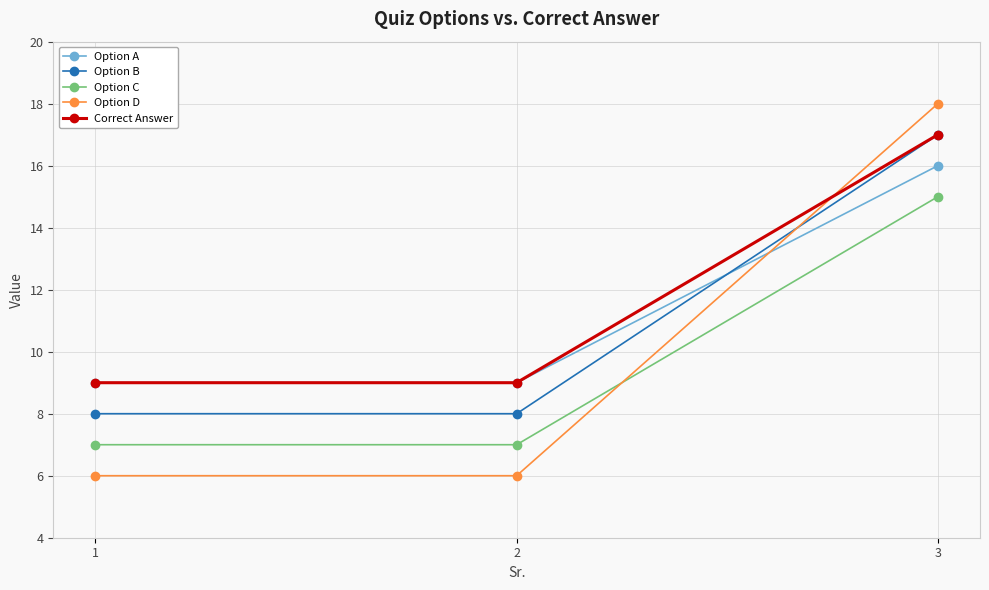

The Option B series shows 8 at 2. True or false?

True